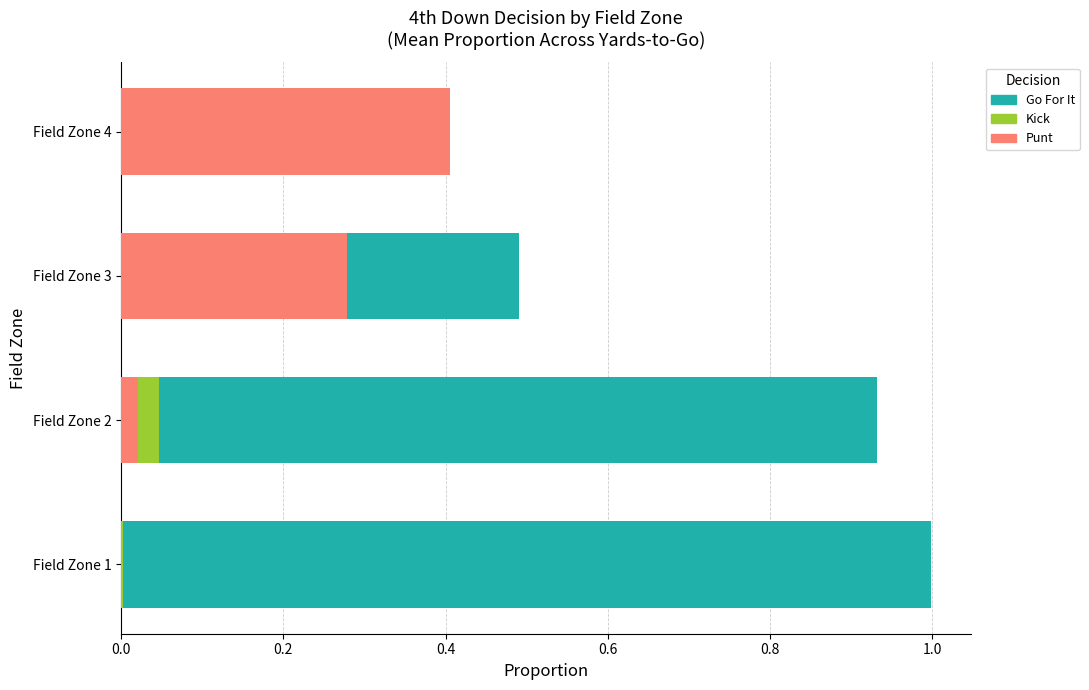

Rank the series by their maximum value, from highest to lowest.

gofor, punt, kick